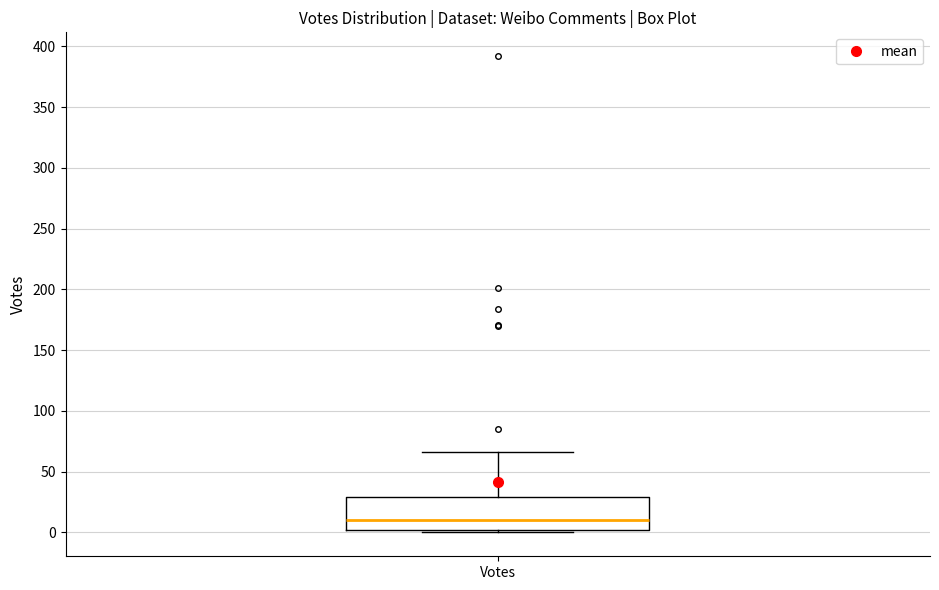

Transcribe this box plot: give where the median line is, the range the box spans, and where the two whiskers end, as read against the y-axis. The values are not printed on the chart, so give them approximately, as read against the axis.

median 10, box 0 to 30, whiskers 0 (just below the box's lower edge) to 65